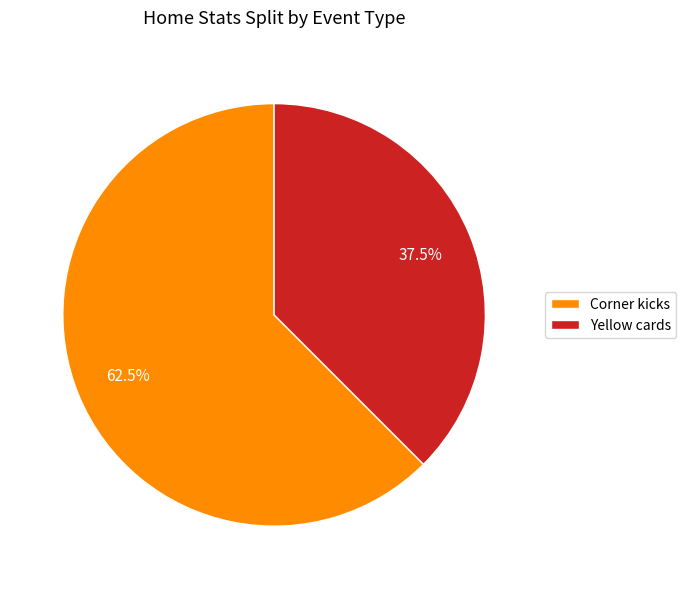

Rank the categories by value from lowest to highest.

Yellow cards, Corner kicks